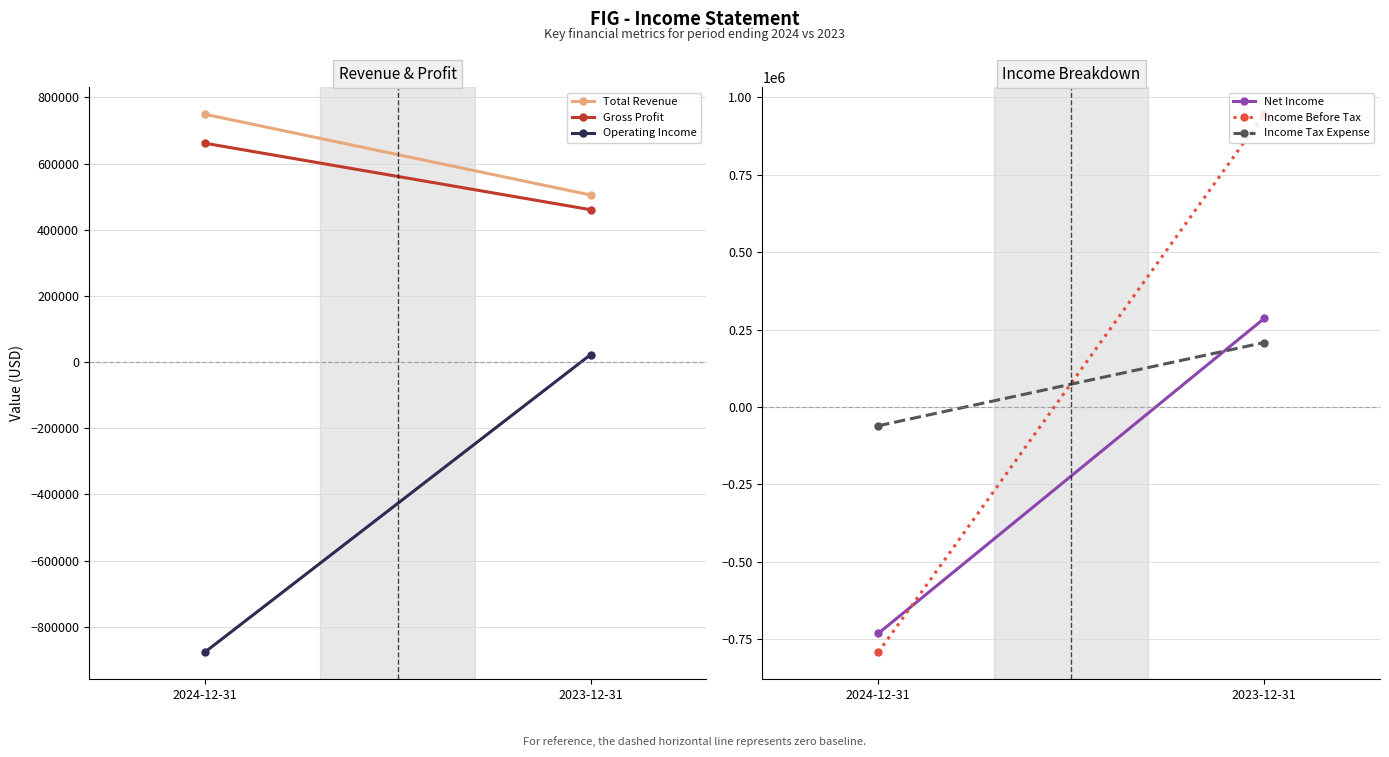

How many data points in Income Before Tax are less than 945900?

1